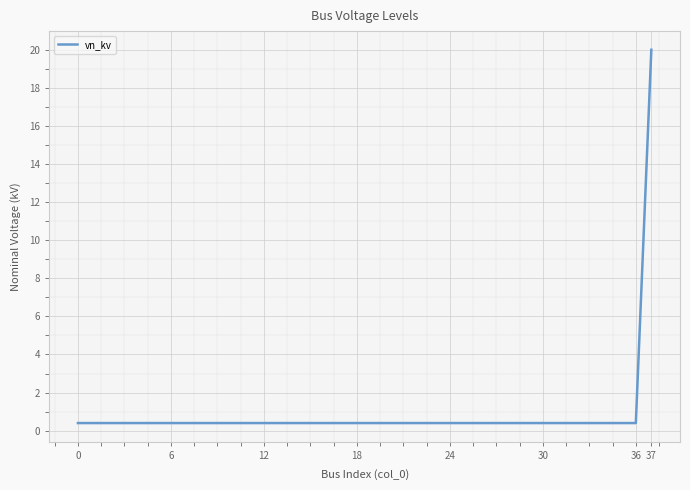

What is the difference between the maximum and minimum values?

19.6